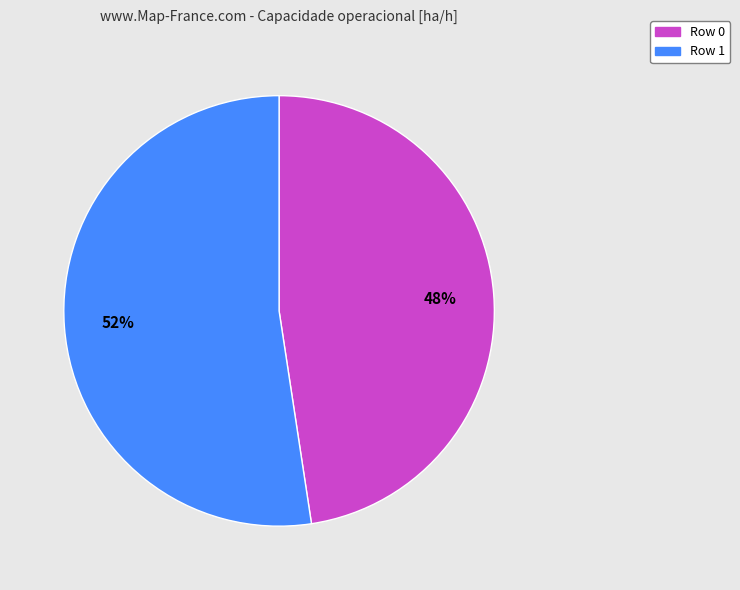

Which category accounts for the majority?

Row 1